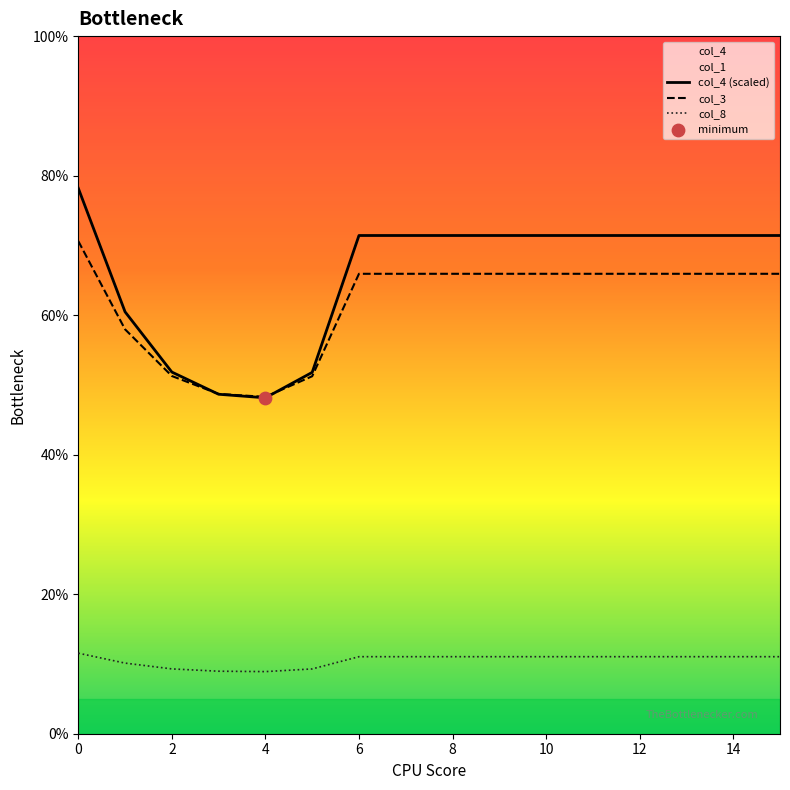

Which series has the largest total across all categories?

col_4